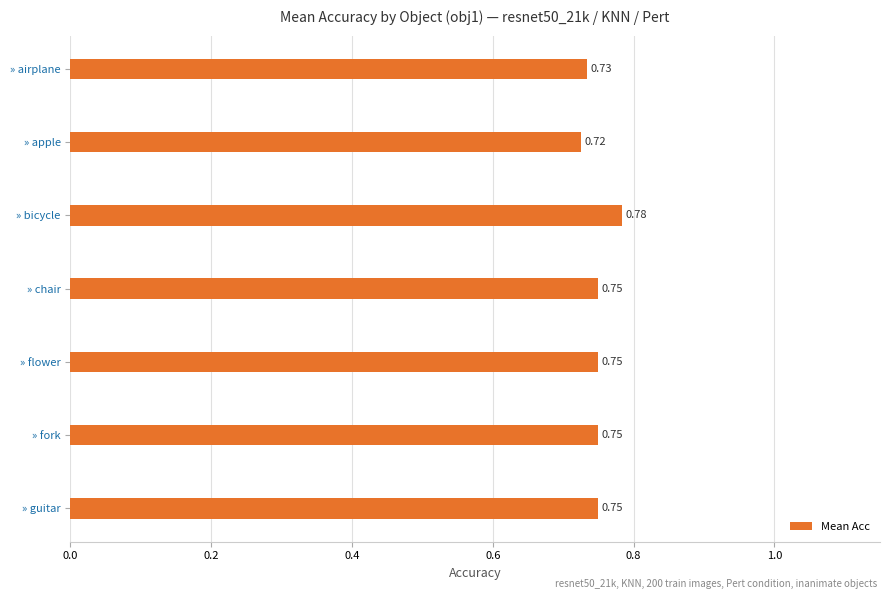

What is the label of the 3rd bar from the top?

» bicycle